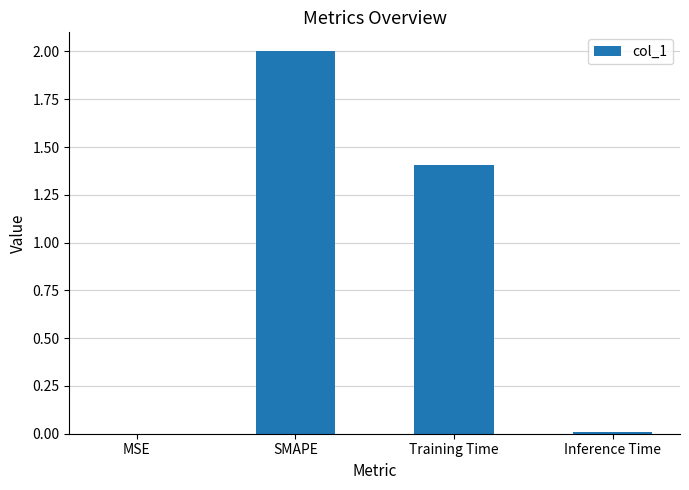

Is it true that the value at Inference Time is 0.0?

True